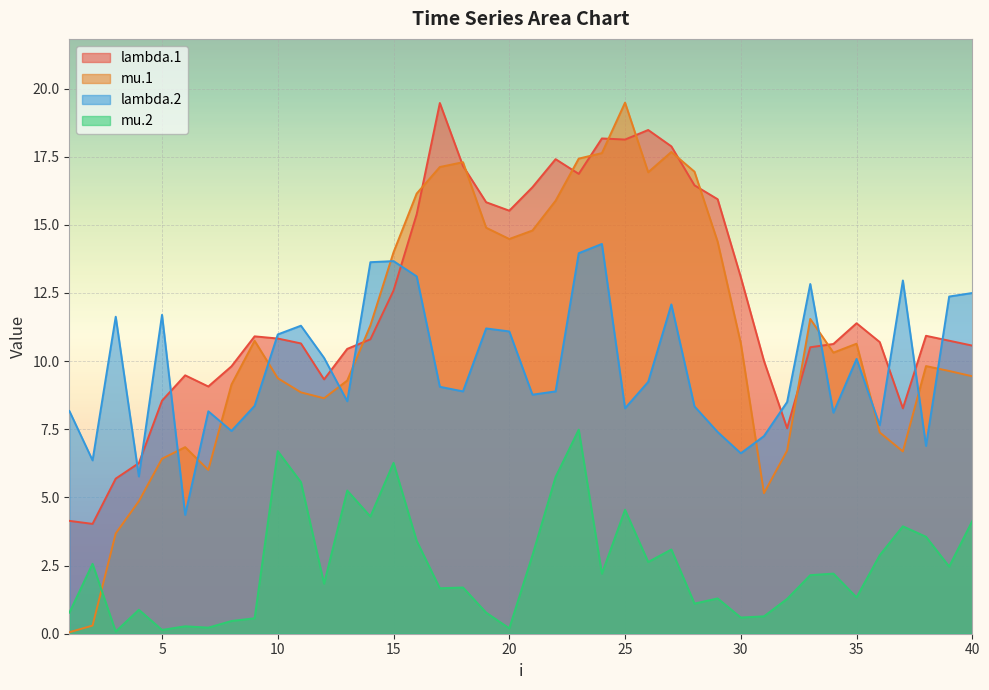

How many lines are shown in the chart?

4